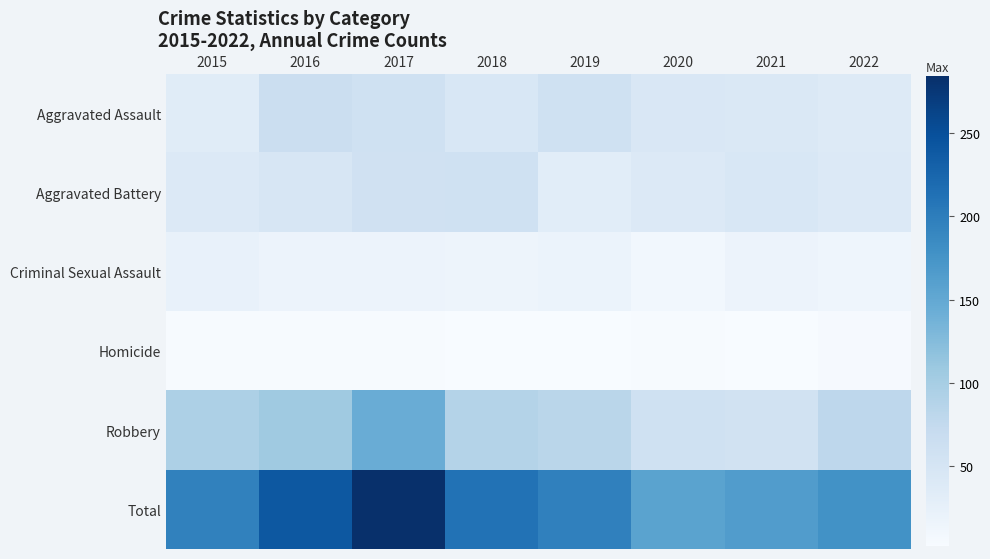

Which series changed the most between 2015 and 2016?

Total